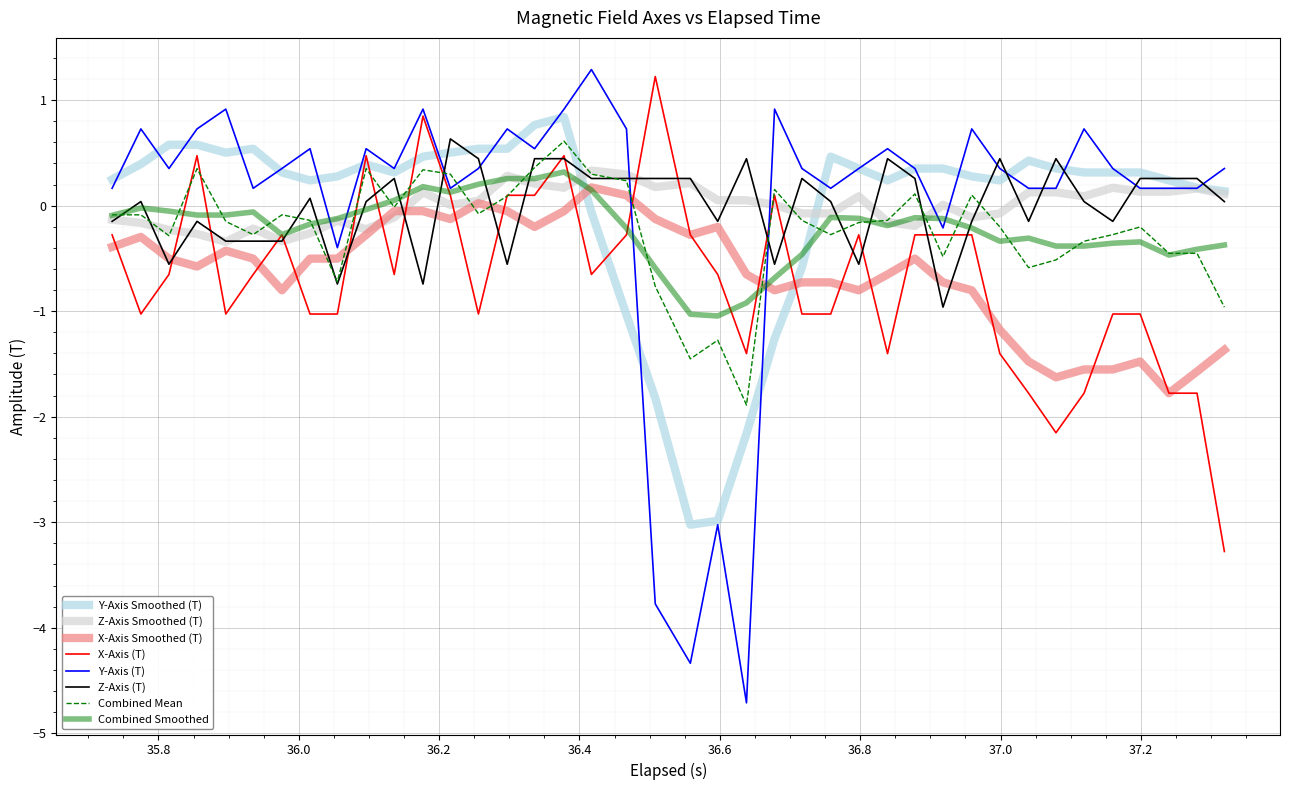

What is the maximum value shown in the chart?

1.3